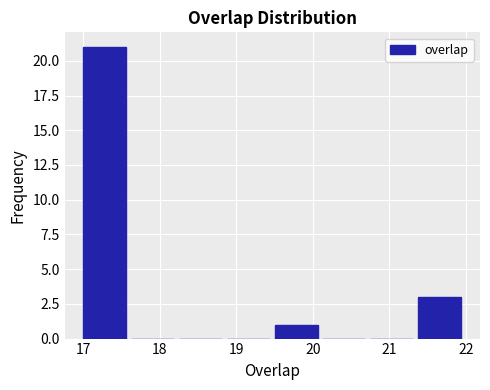

Reading left to right, list every bar in this chart as the range it spans on the x-axis followed by its height. Neither the bar edges nor the heights are printed on the chart, so give them approximately, as read against the axes.

17.0 to 17.6: 21
17.6 to 18.3: 0
18.3 to 18.9: 0
18.9 to 19.5: 0
19.5 to 20.1: 1
20.1 to 20.8: 0
20.8 to 21.4: 0
21.4 to 22.0: 3